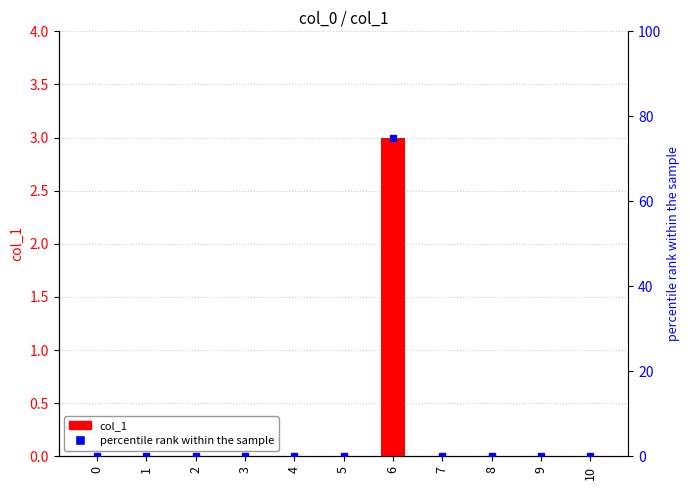

How many data points does each series have?

11